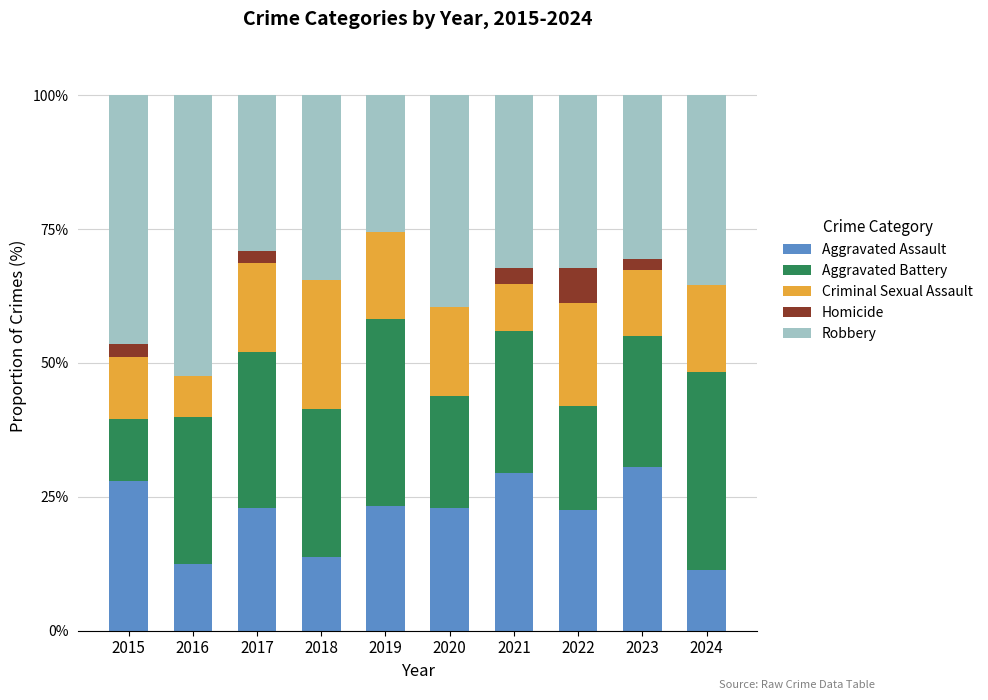

How many data points does each series have?

10